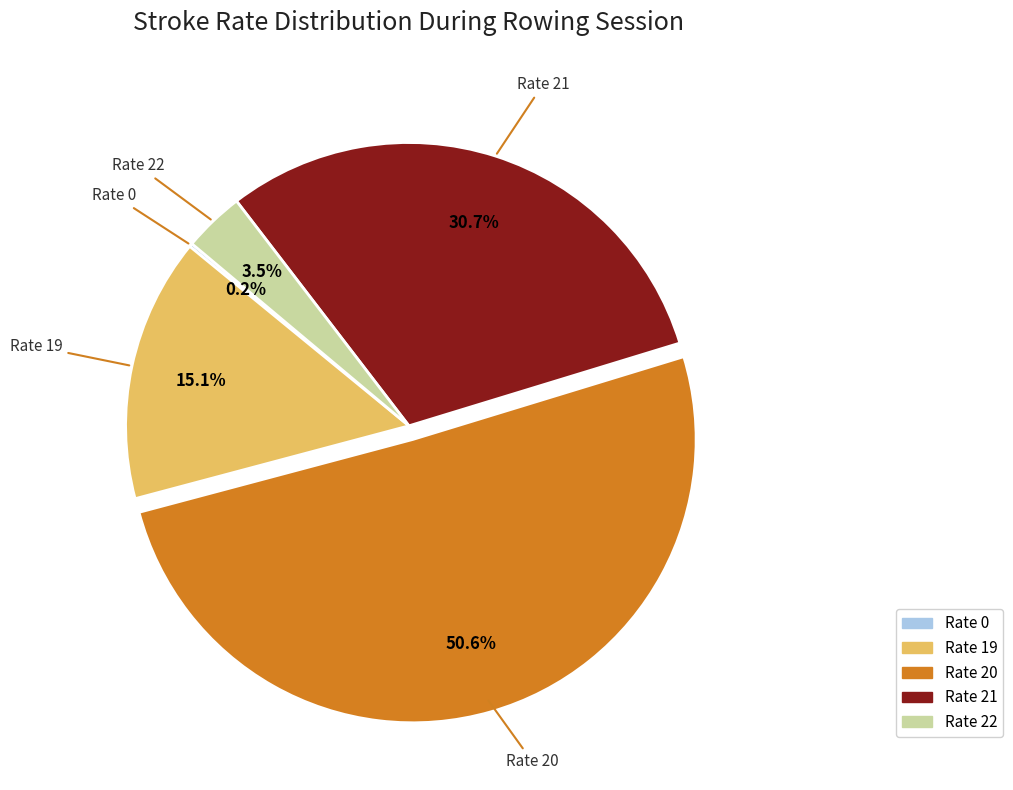

Is there any slice that represents more than half of the pie?

Yes